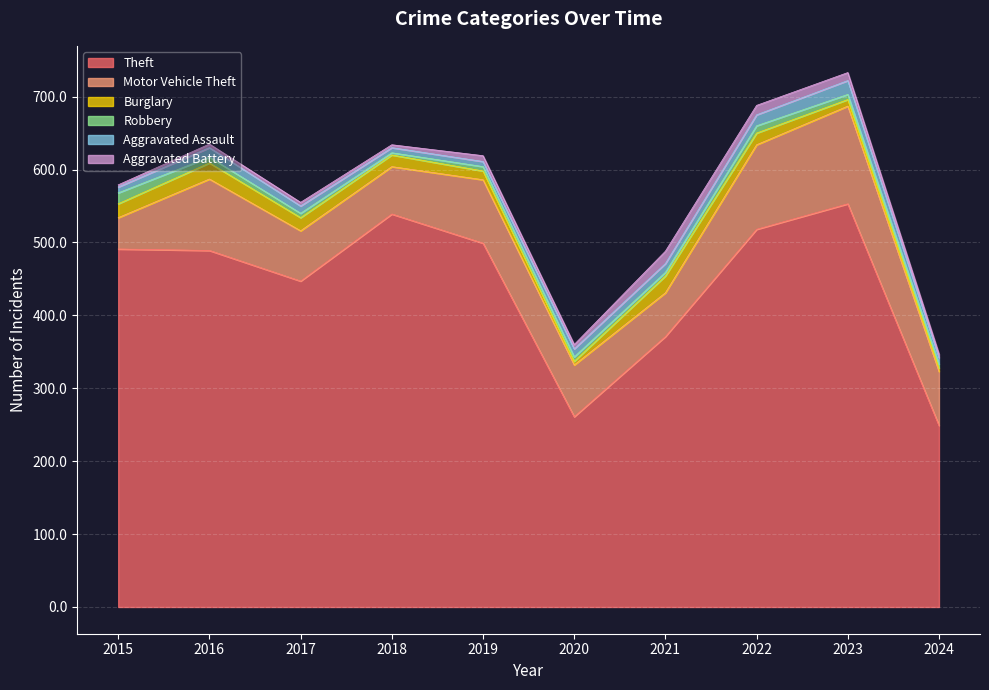

The Robbery series shows 8 at 2024. True or false?

False